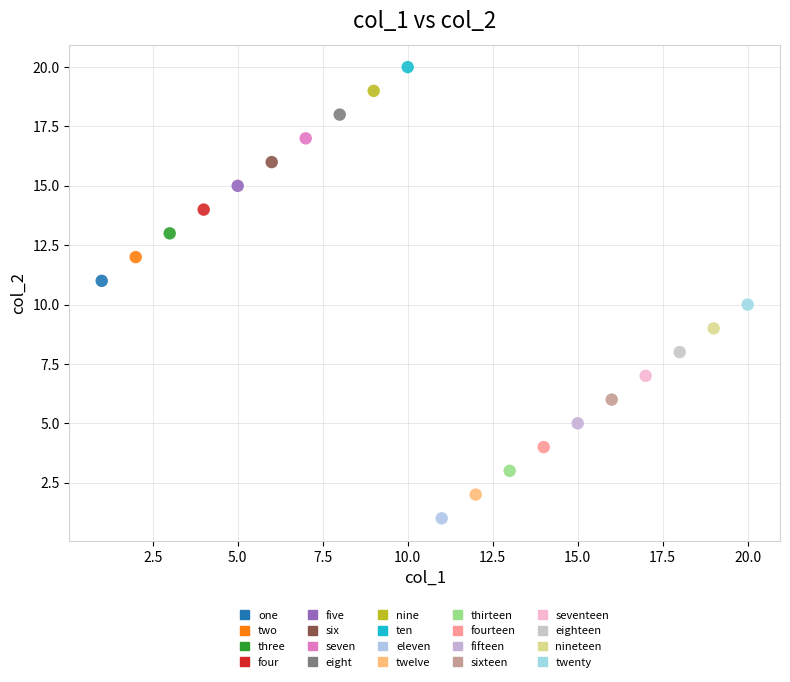

What are all the series names shown in the legend?

one, two, three, four, five, six, seven, eight, nine, ten, eleven, twelve, thirteen, fourteen, fifteen, sixteen, seventeen, eighteen, nineteen, twenty